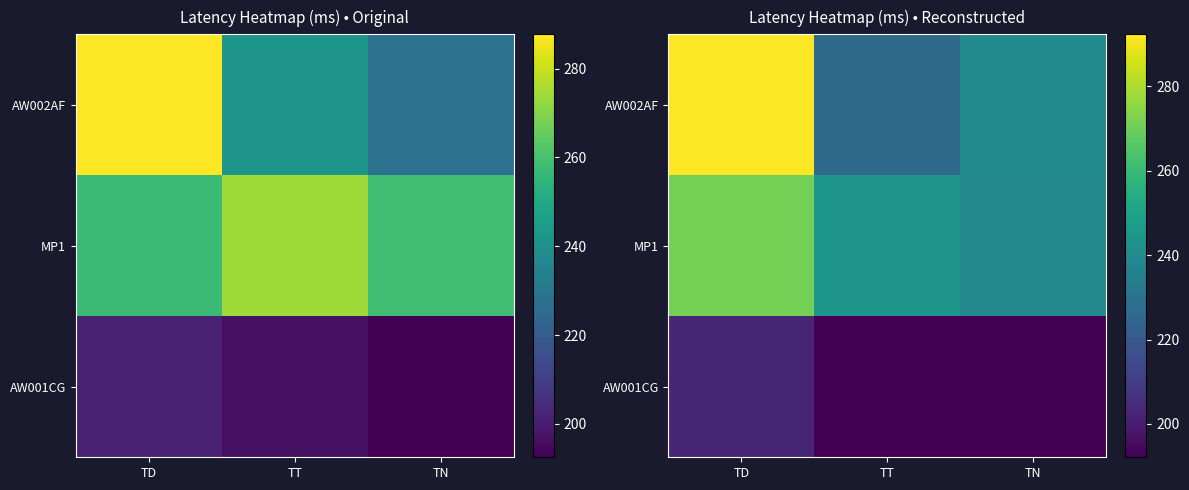

Which series has the largest range (max minus min)?

AW002AF